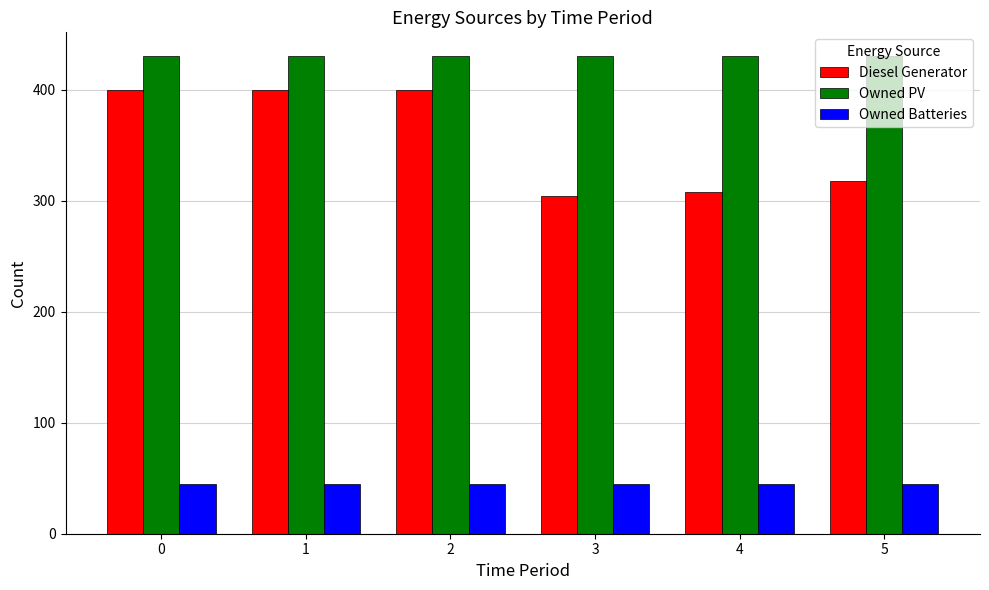

What is the minimum value shown in the chart?

45